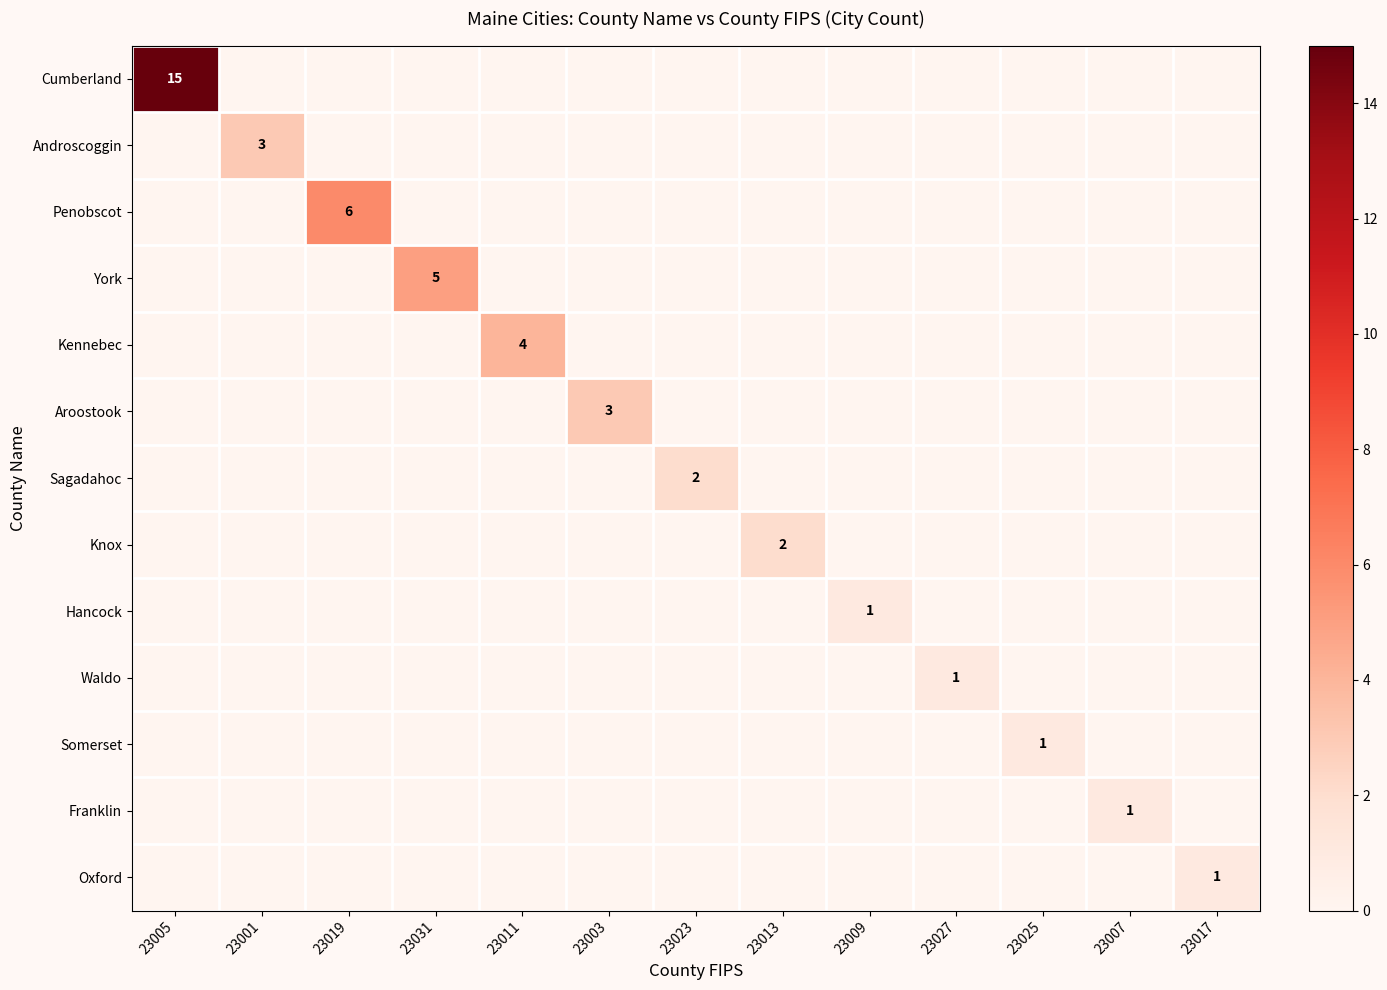

The value of Sagadahoc at 23023 is 2. True or false?

True